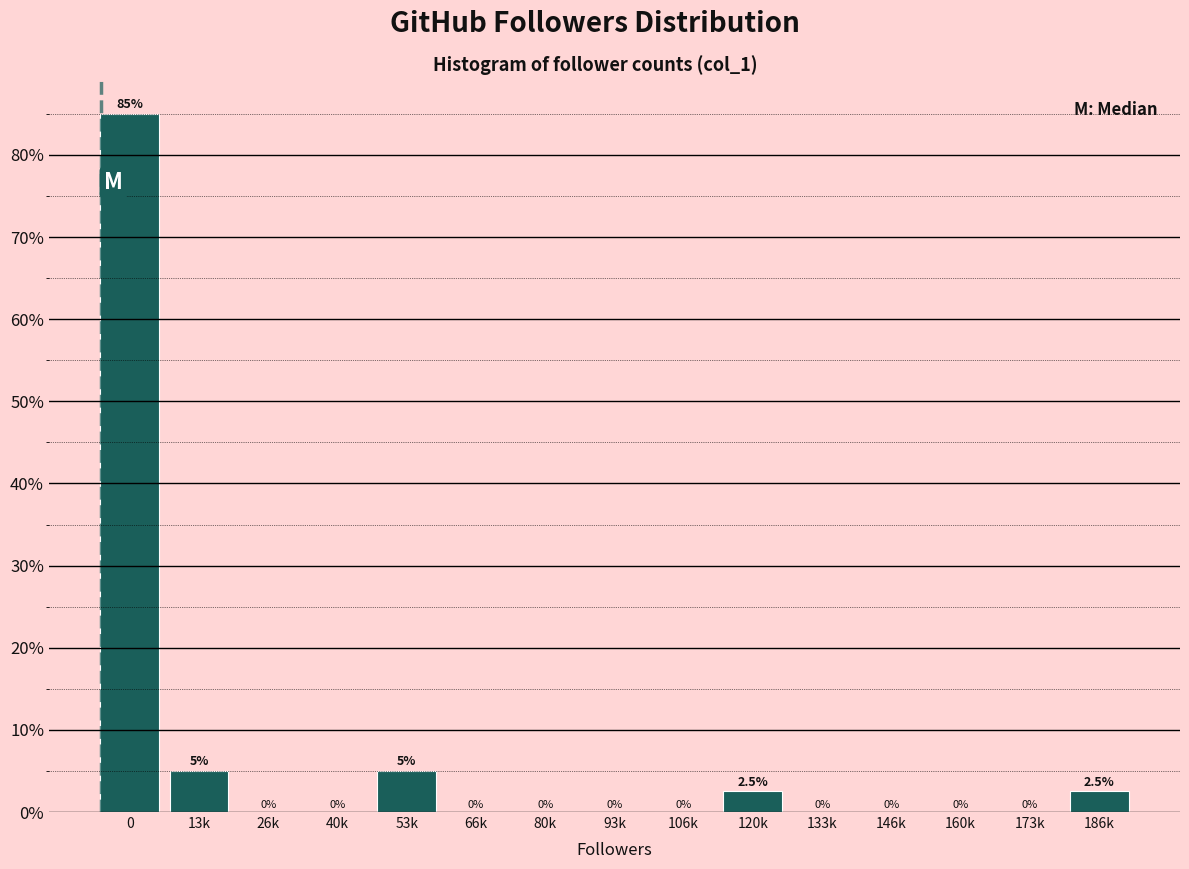

Reading left to right, list all the values displayed in this chart.

0=85.0	13k=5.0	26k=0.0	40k=0.0	53k=5.0	66k=0.0	80k=0.0	93k=0.0	106k=0.0	120k=2.5	133k=0.0	146k=0.0	160k=0.0	173k=0.0	186k=2.5